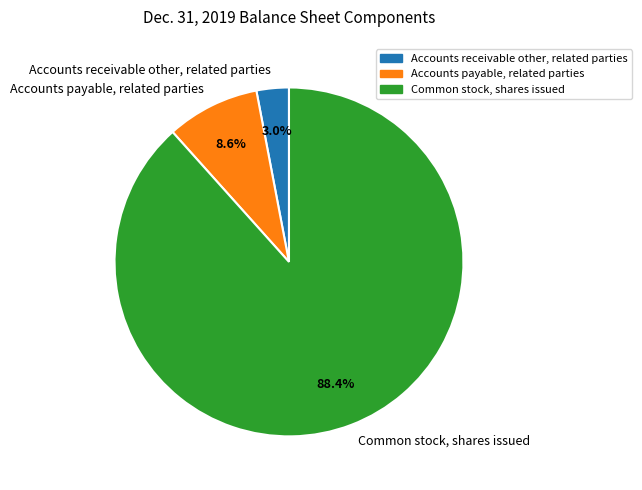

What is the largest slice in the pie chart?

Common stock, shares issued